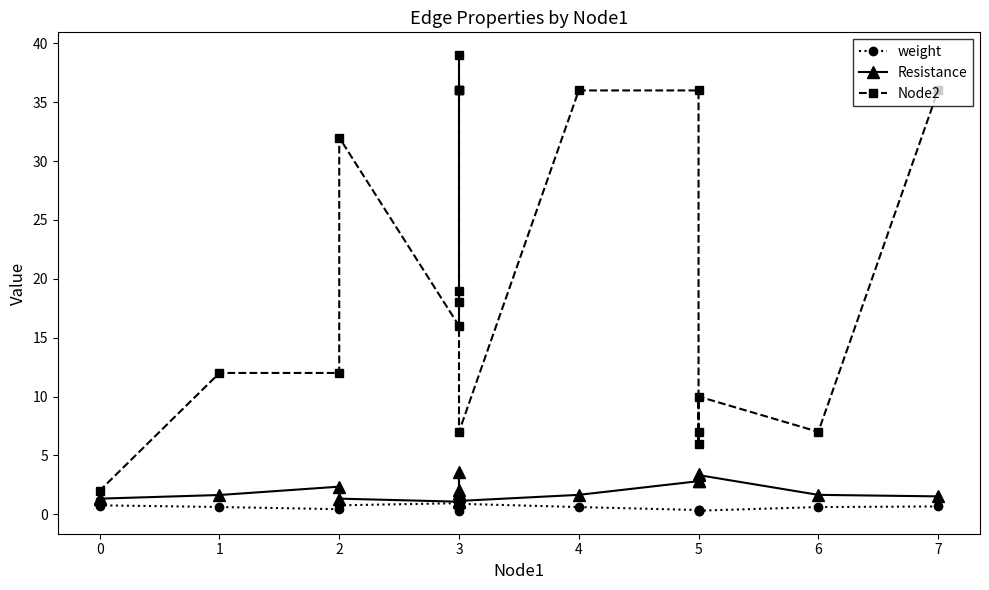

Between 1 and 3, which is larger?

3